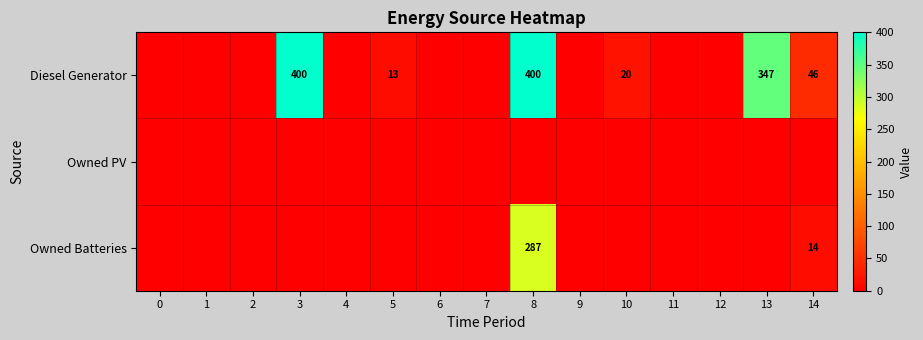

True or false: Diesel Generator has a value of 400 at 3.

True